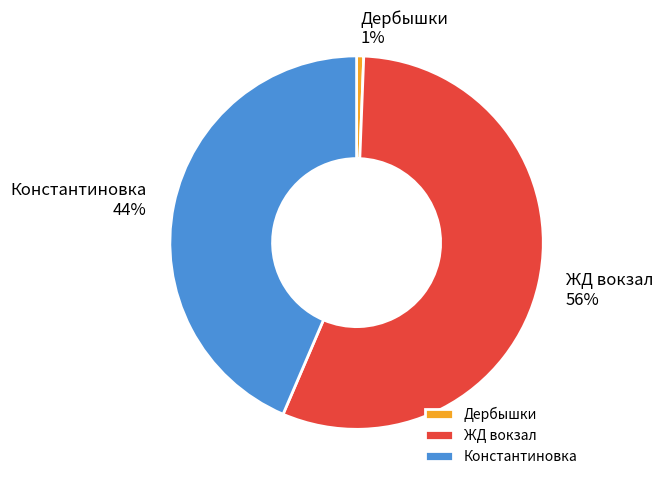

Is it true that Дербышки is 9% of the pie?

False